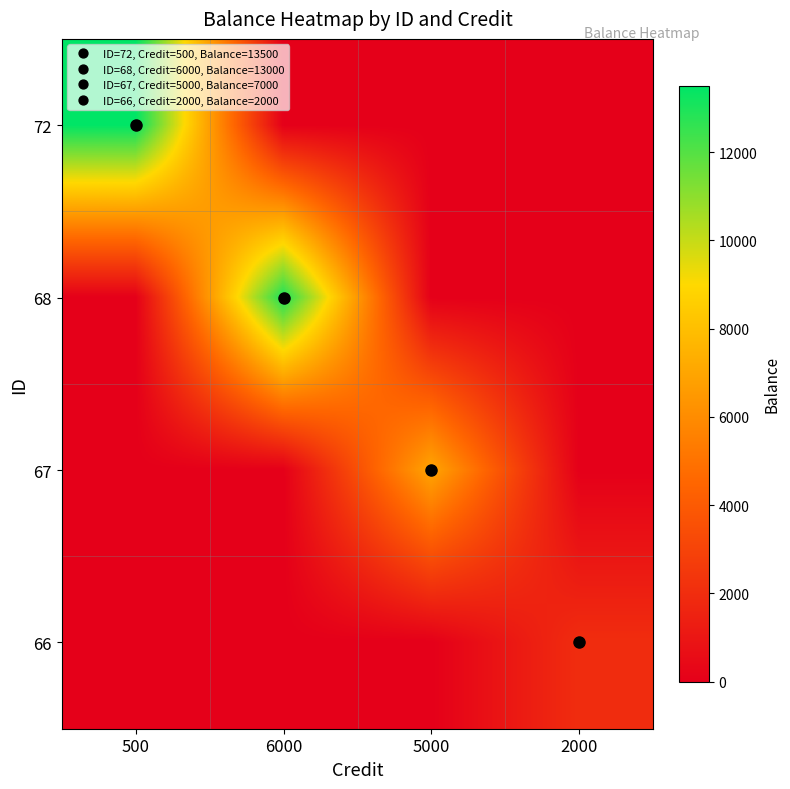

List the series in order of their peak value, highest first.

72, 68, 67, 66